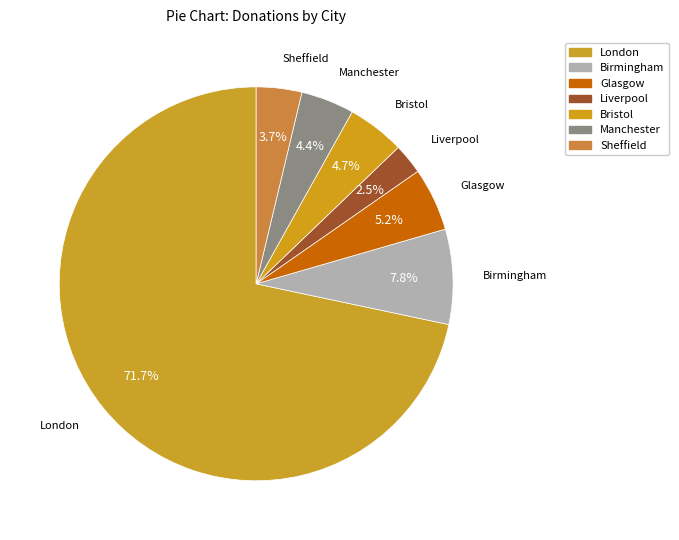

Count the number of slices in the pie.

7